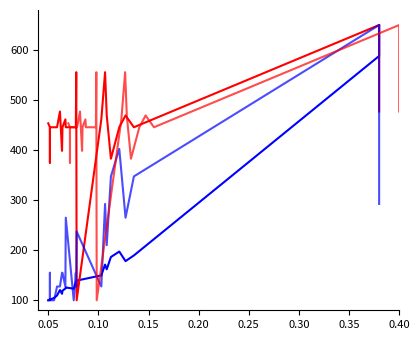

What is the maximum value shown in the chart?

650.0